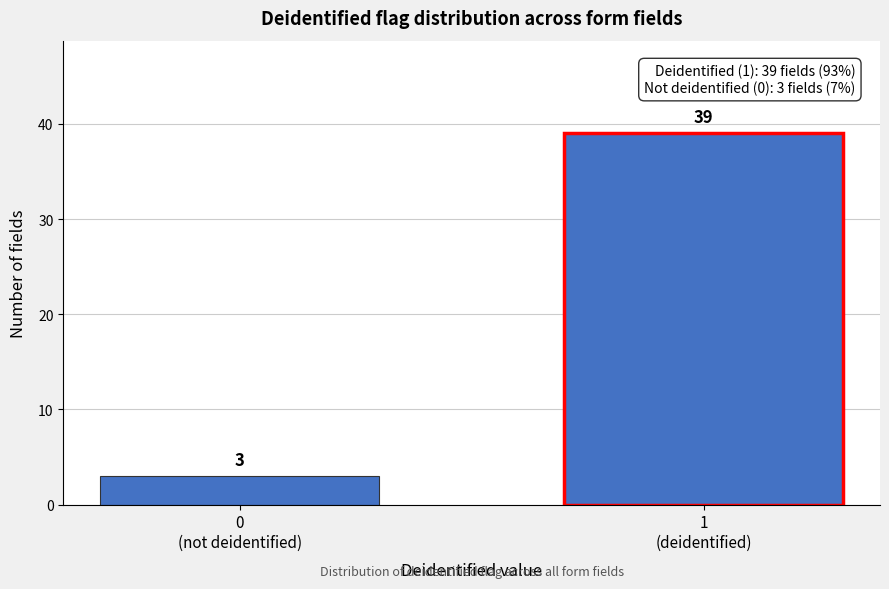

What is the average value?

21